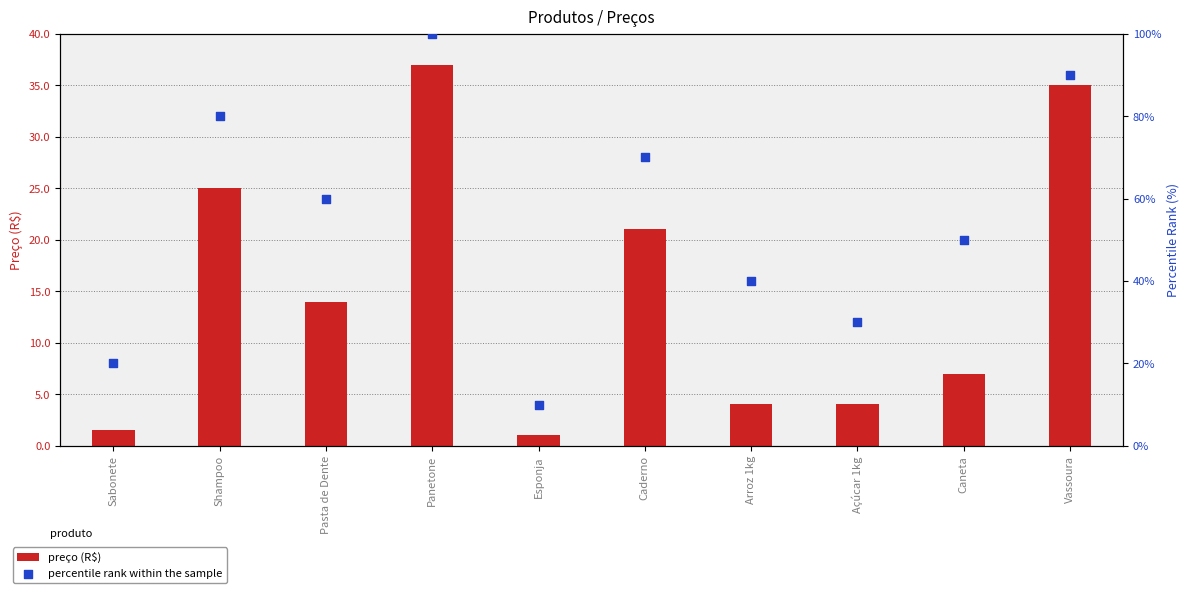

Which series has the largest total across all categories?

percentile rank within the sample